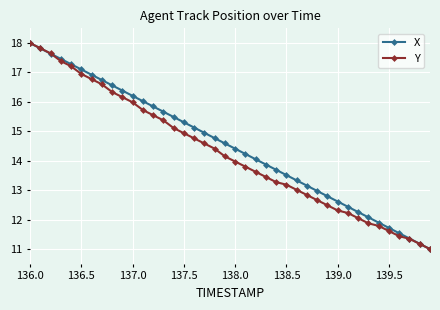

What is the lowest value of the Y series?

11.0